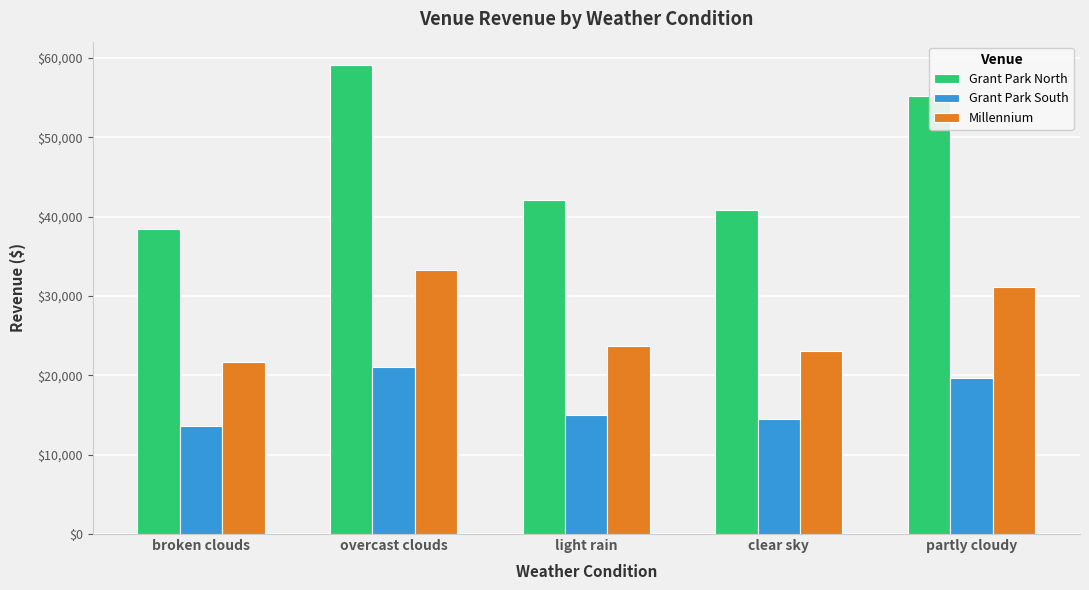

What position from the left is light rain?

3